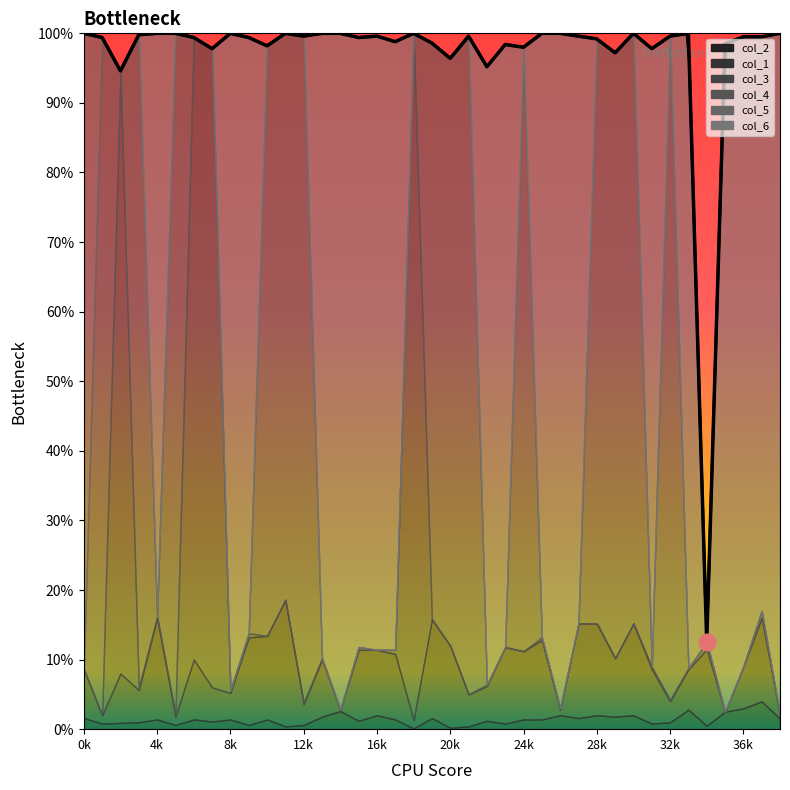

The col_4 series shows -0.6 at 18. True or false?

False